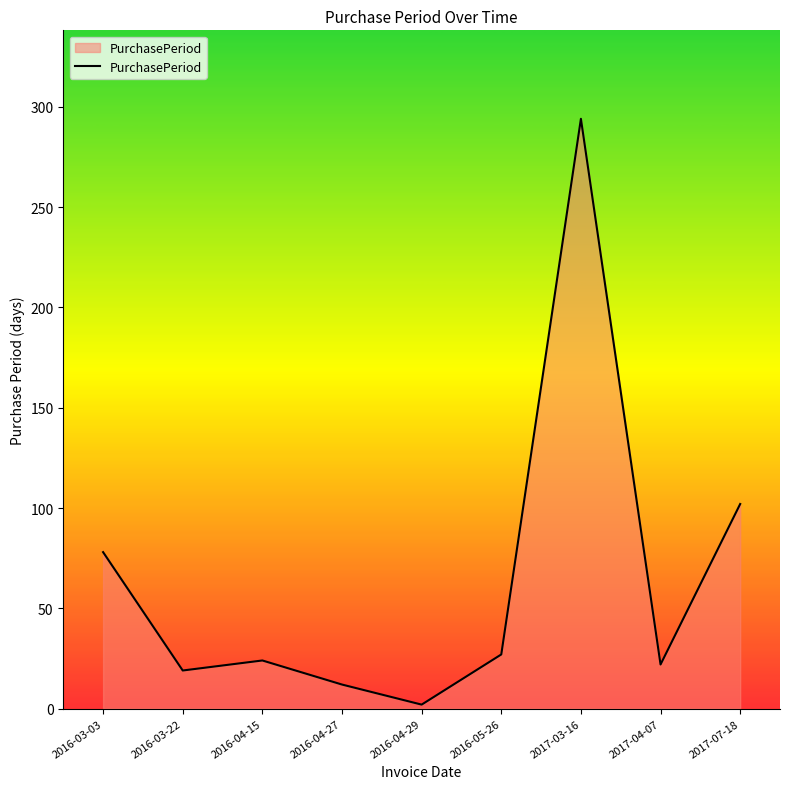

At which label does the data first exceed 24?

2016-03-03